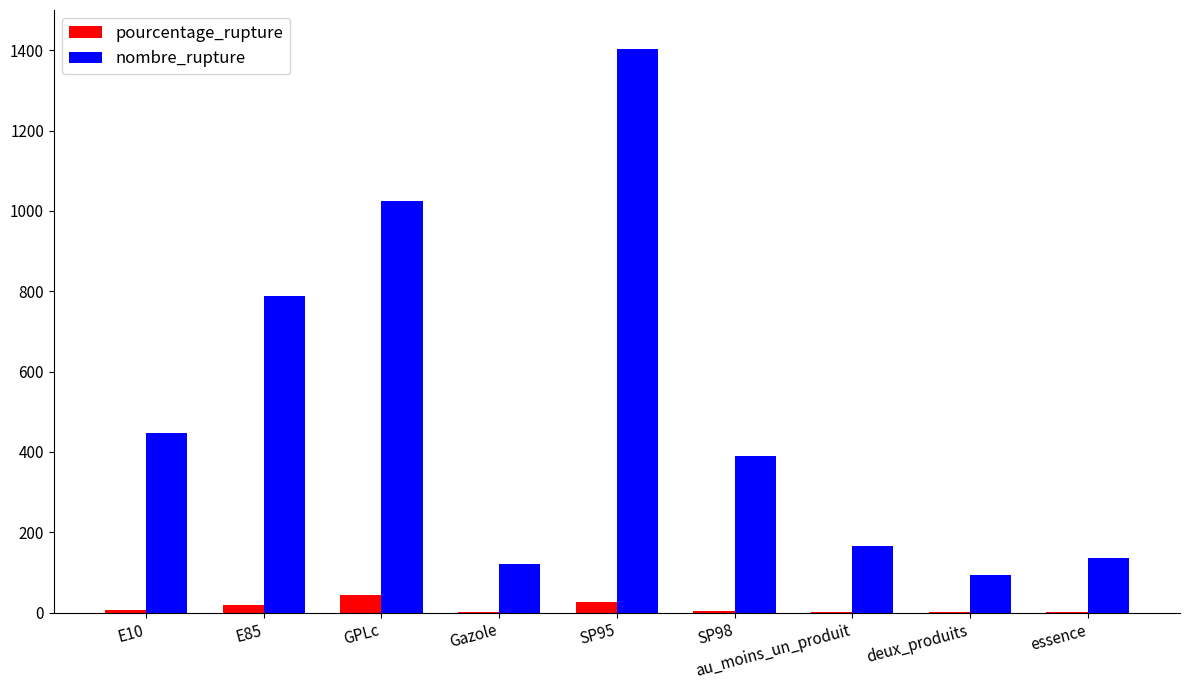

Which series has the largest total across all categories?

nombre_rupture